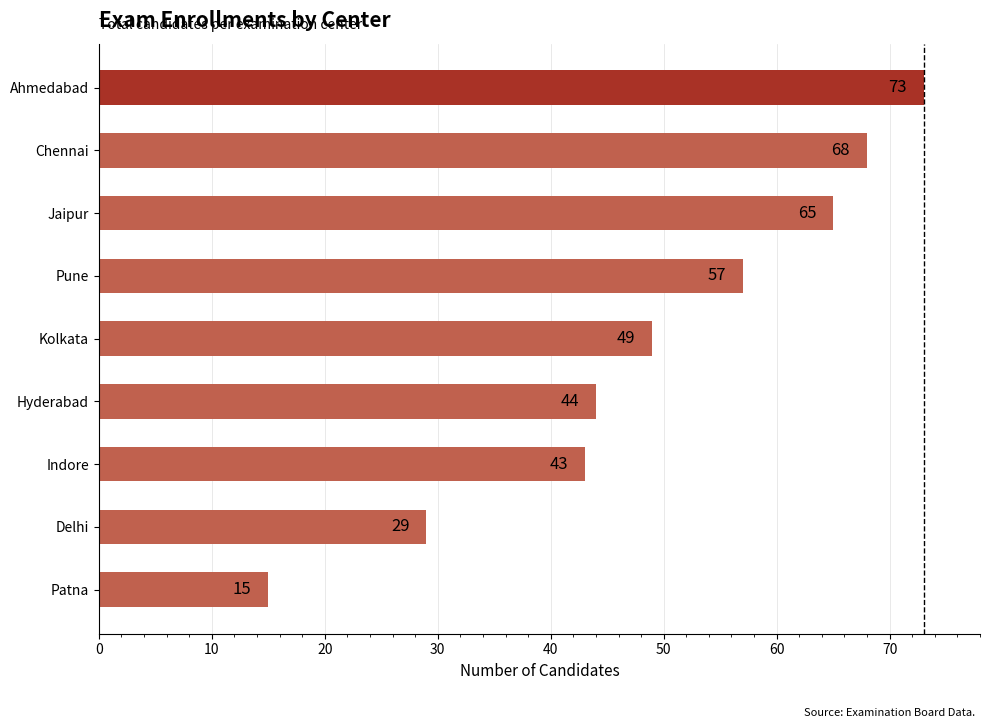

List the labels in order of value, smallest first.

Patna, Delhi, Indore, Hyderabad, Kolkata, Pune, Jaipur, Chennai, Ahmedabad